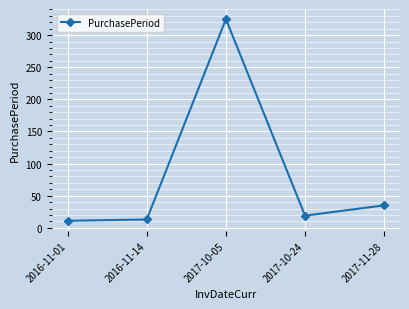

Between 2017-10-24 and 2017-10-05, which is larger?

2017-10-05